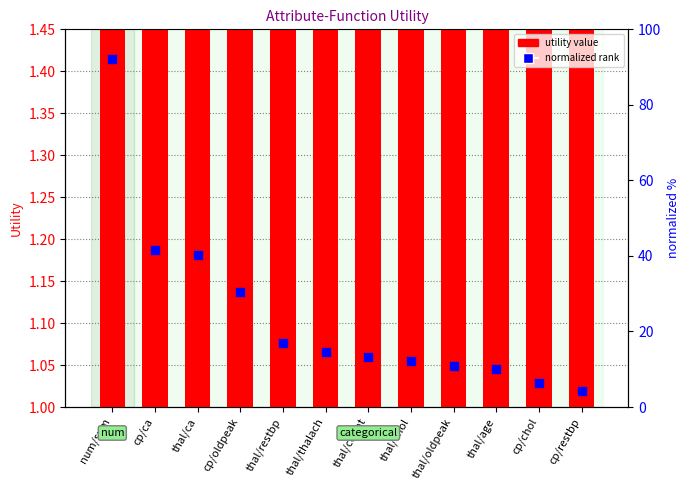

Which series contains the highest Y value?

utility value